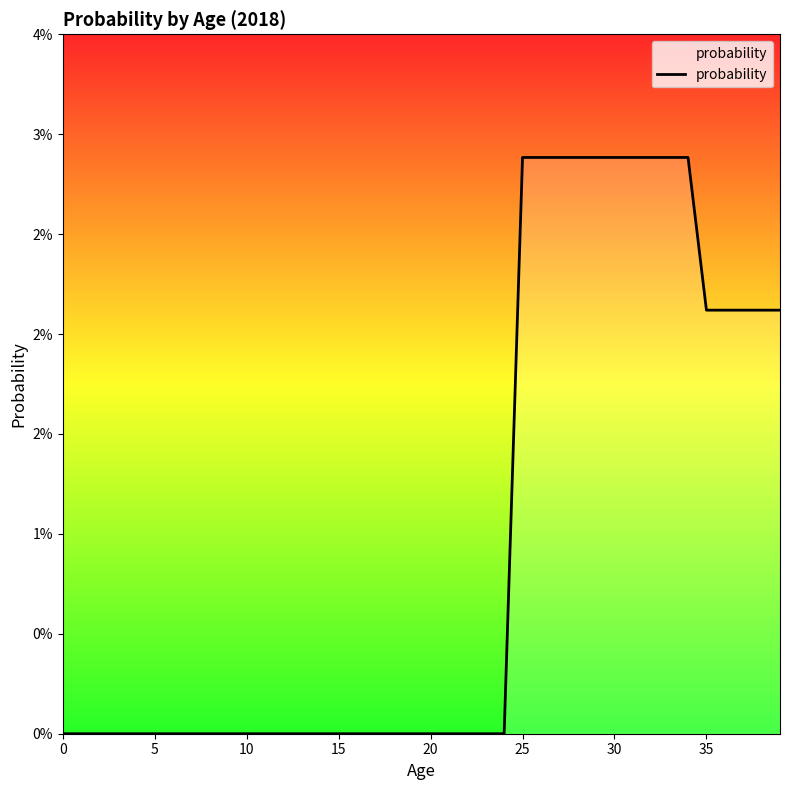

Does the chart have visible grid lines?

No